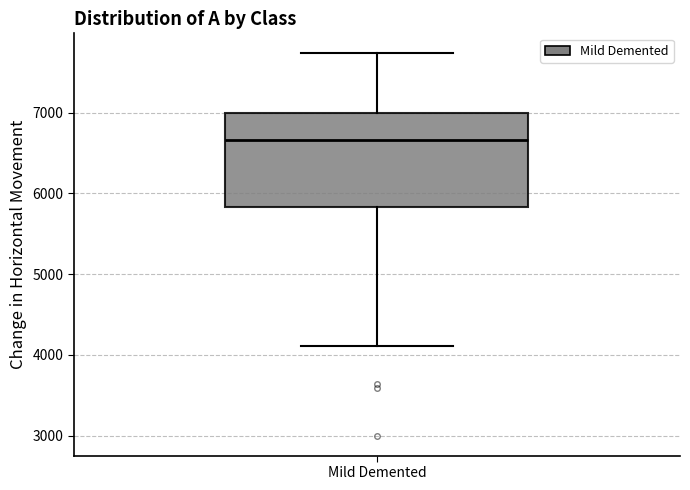

Transcribe this box plot: give where the median line is, the range the box spans, and where the two whiskers end, as read against the y-axis. The values are not printed on the chart, so give them approximately, as read against the axis.

median 6700, box 5800 to 7000, whiskers 4100 to 7700